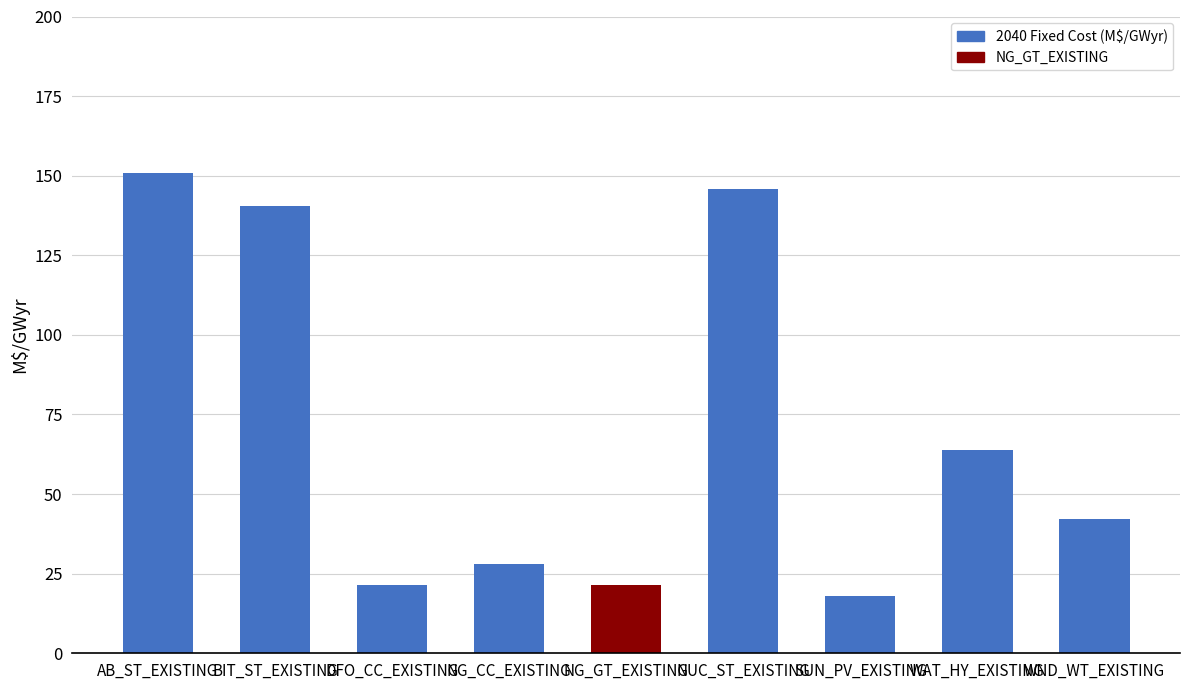

Between BIT_ST_EXISTING and AB_ST_EXISTING, which is larger?

AB_ST_EXISTING